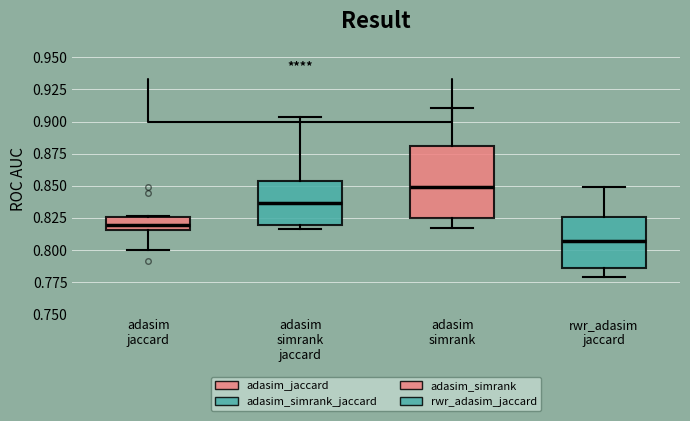

Where does the median line of the box for rwr_adasim jaccard sit on the y-axis? The values are not printed on the chart, so give them approximately, as read against the axis.

0.805